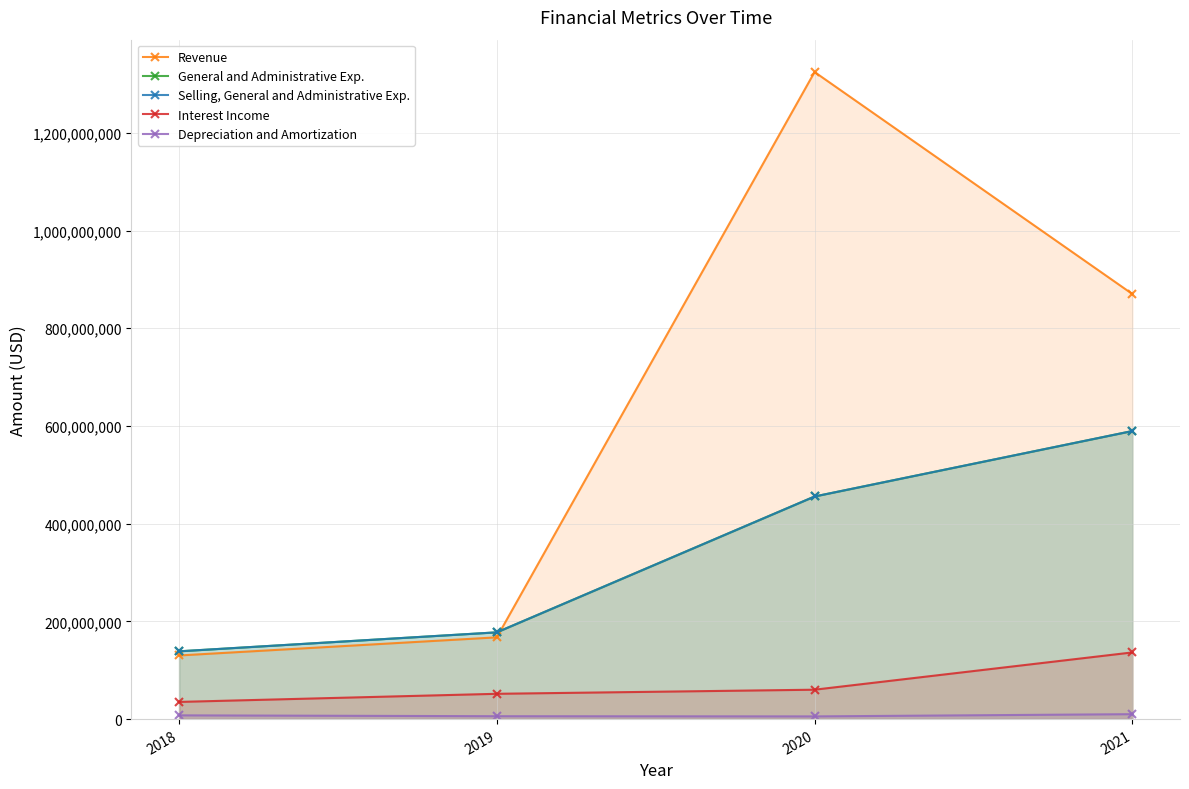

Is the value of Interest Income at 2019 greater than the value of Depreciation and Amortization at 2019?

Yes